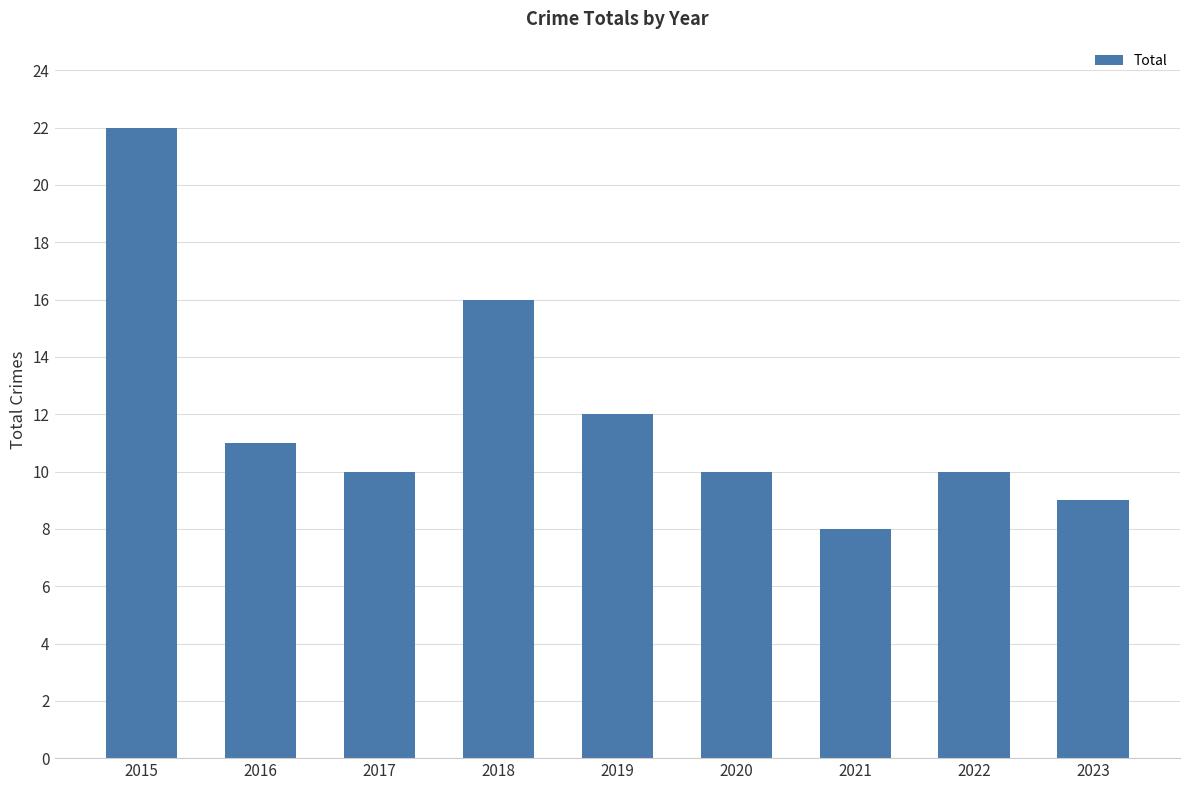

What is the average value?

12